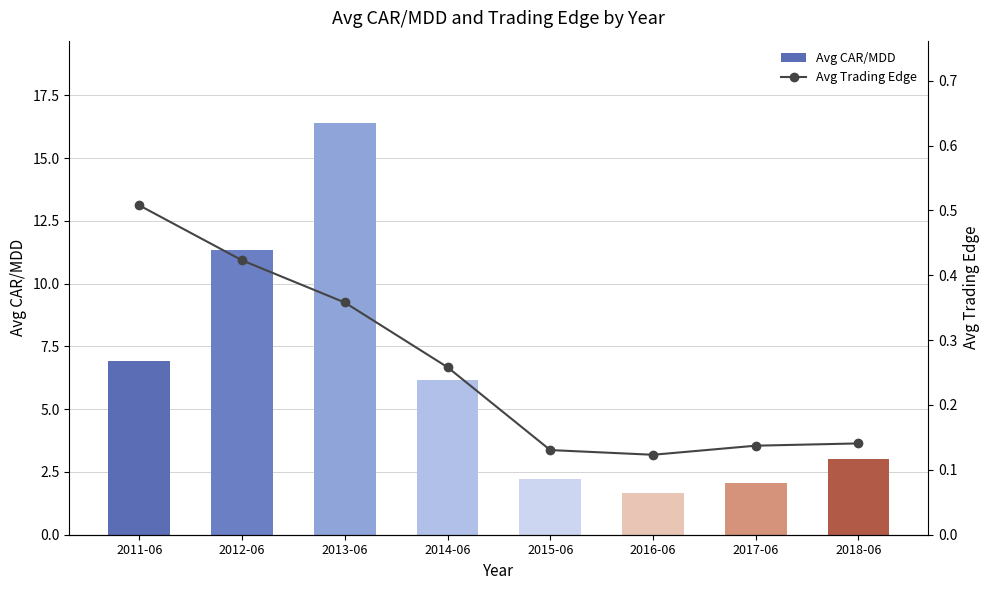

How many groups of bars are there?

8